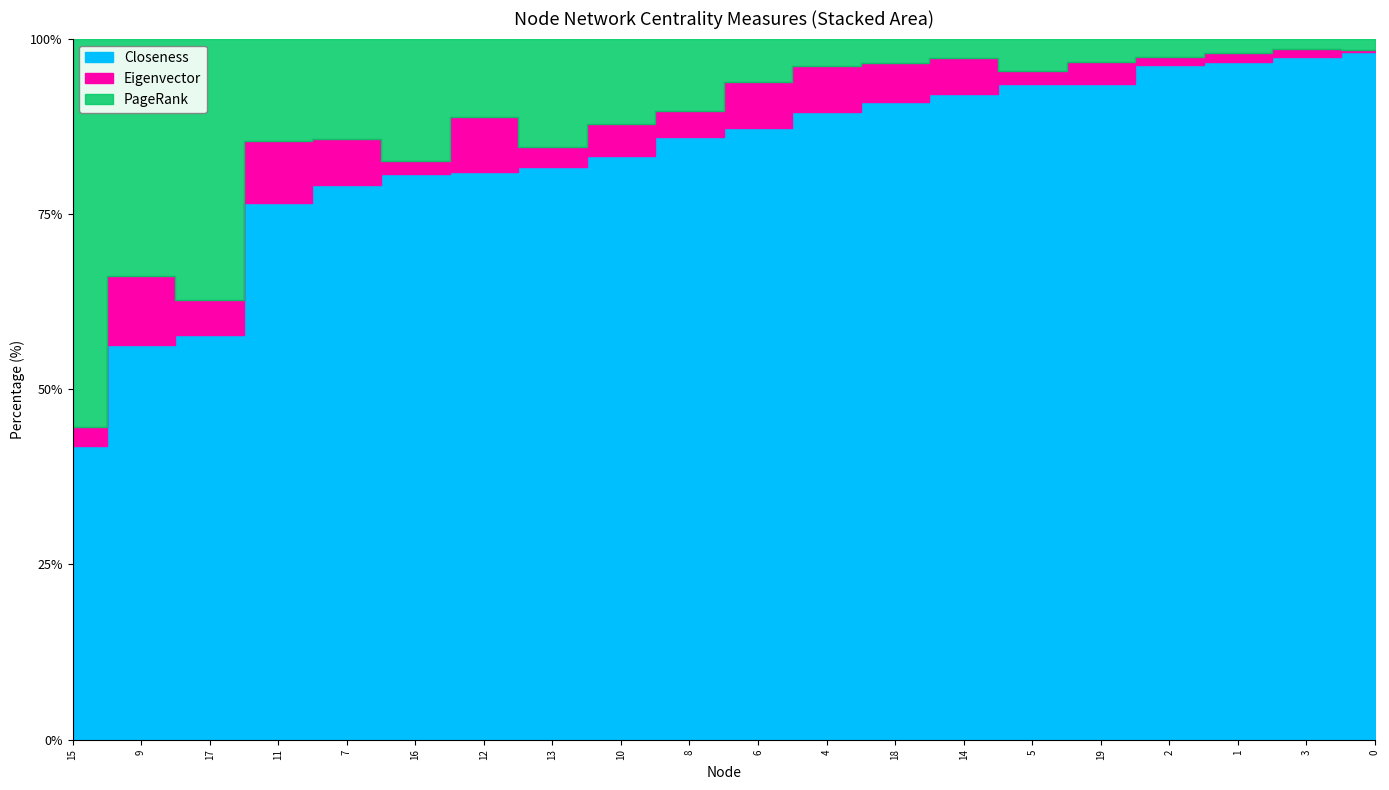

Reading left to right, extract all data points from this chart.

Closeness: 0=0.1	1=0.1	2=0.1	3=0.1	4=0.1	5=0.1	6=0.1	7=0.1	8=0.1	9=0.2	10=0.1	11=0.2	12=0.1	13=0.1	14=0.1	15=0.1	16=0.1	17=0.2	18=0.1	19=0.1
Eigenvector: 0=0.0	1=0.0	2=0.0	3=0.0	4=0.0	5=0.0	6=0.0	7=0.0	8=0.0	9=0.0	10=0.0	11=0.0	12=0.0	13=0.0	14=0.0	15=0.0	16=0.0	17=0.0	18=0.0	19=0.0
PageRank: 0=0.0	1=0.0	2=0.0	3=0.0	4=0.0	5=0.0	6=0.0	7=0.0	8=0.0	9=0.1	10=0.0	11=0.0	12=0.0	13=0.0	14=0.0	15=0.2	16=0.0	17=0.1	18=0.0	19=0.0